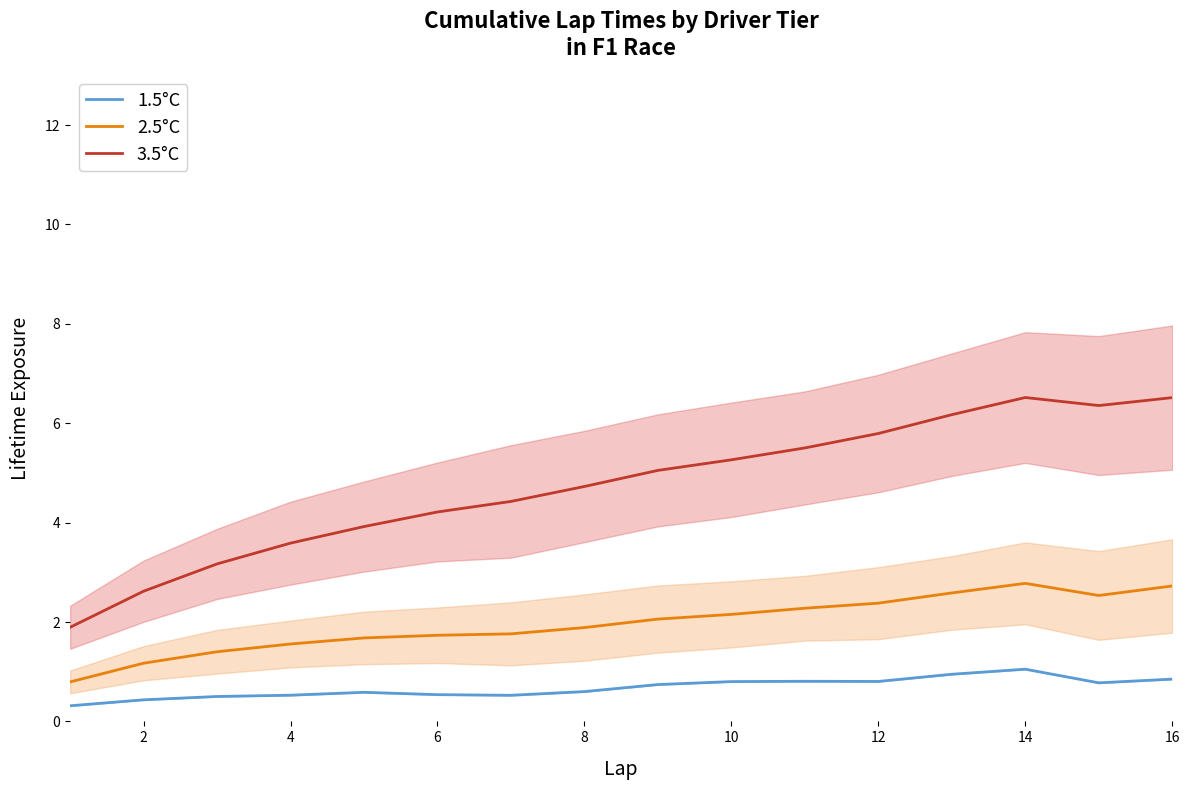

What is the maximum value for 2.5°C?

2.8